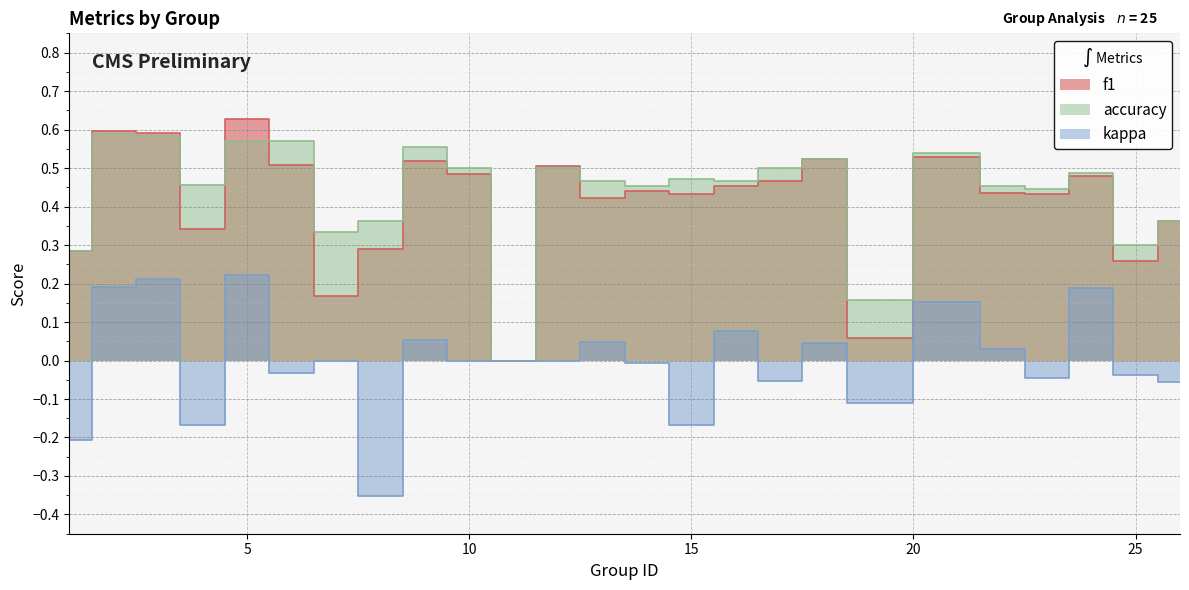

What is the lowest value of the kappa series?

-0.4